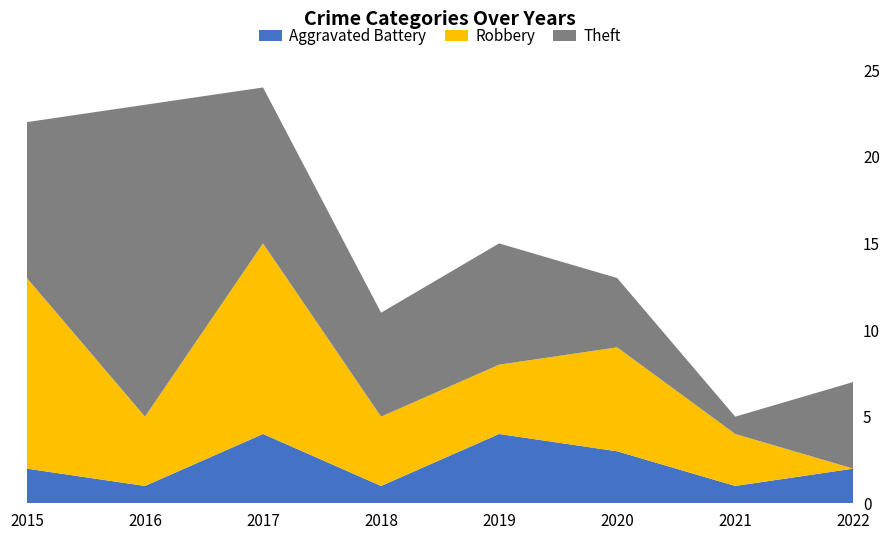

Reading left to right, transcribe all the data shown in this chart.

Aggravated Battery: 2	1	4	1	4	3	1	2
Robbery: 11	4	11	4	4	6	3	0
Theft: 9	18	9	6	7	4	1	5